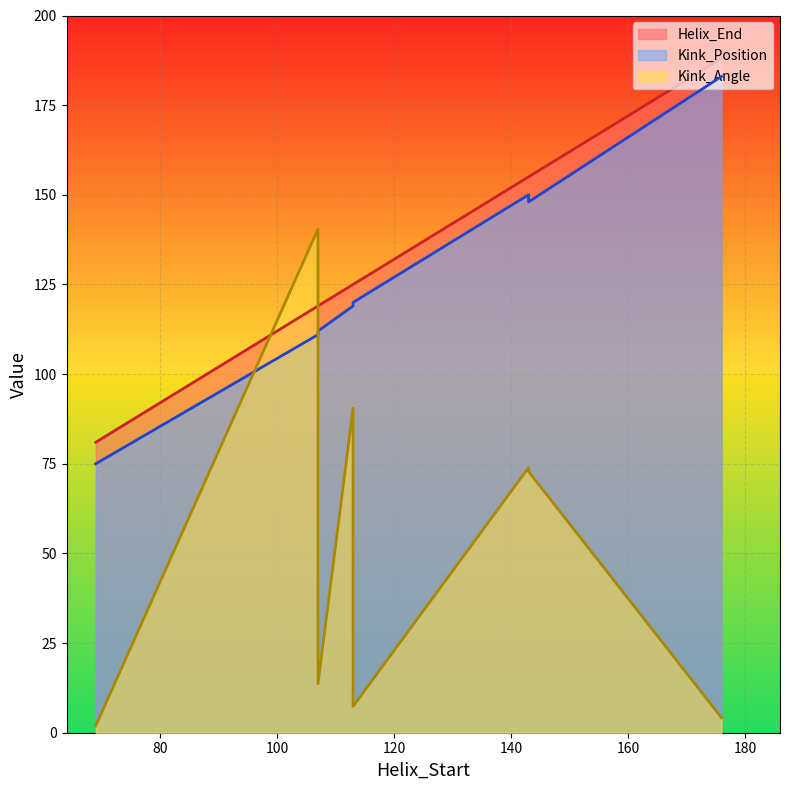

What is the label of the 9th point from the right?

69